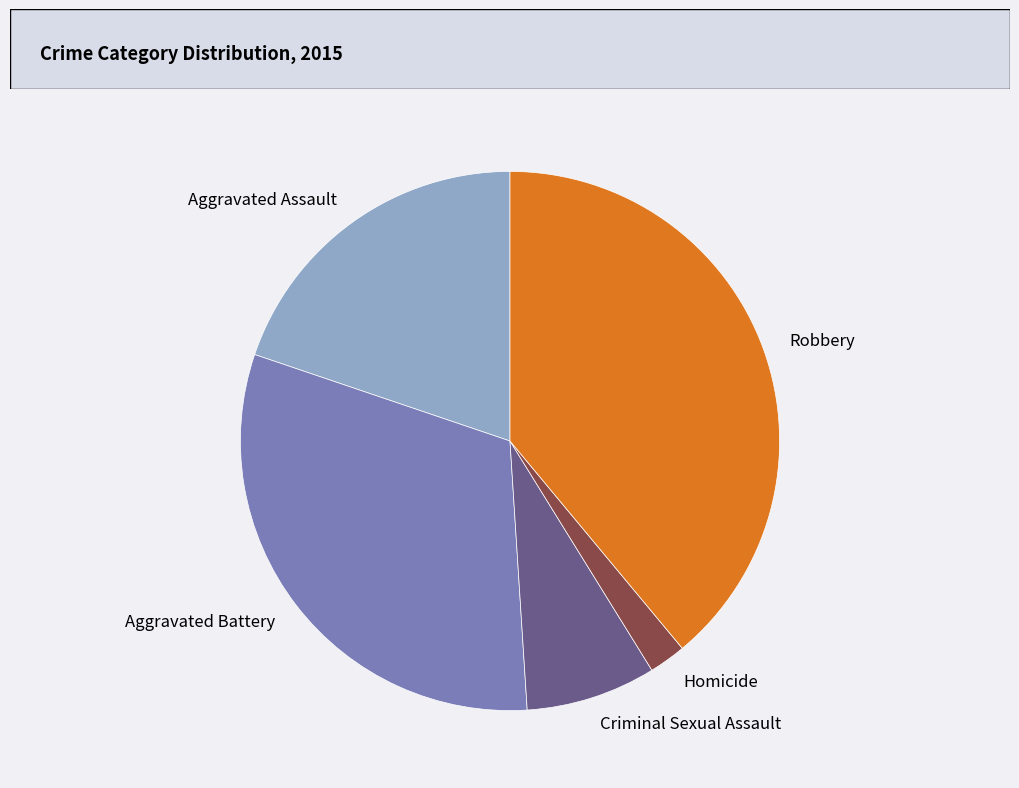

Count the number of slices in the pie.

5